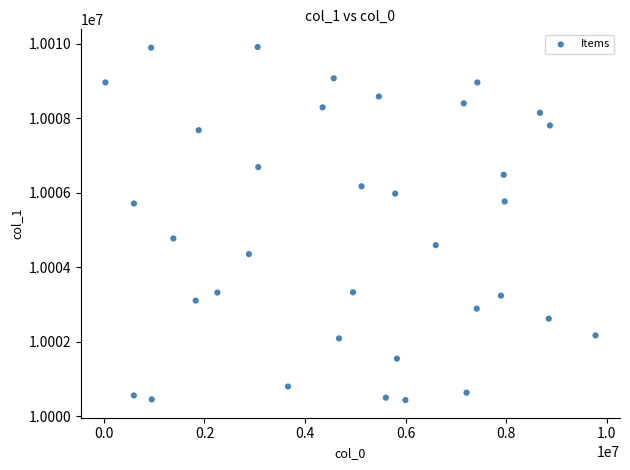

What Y value in the scatter plot is closest to 10005175?

10004775